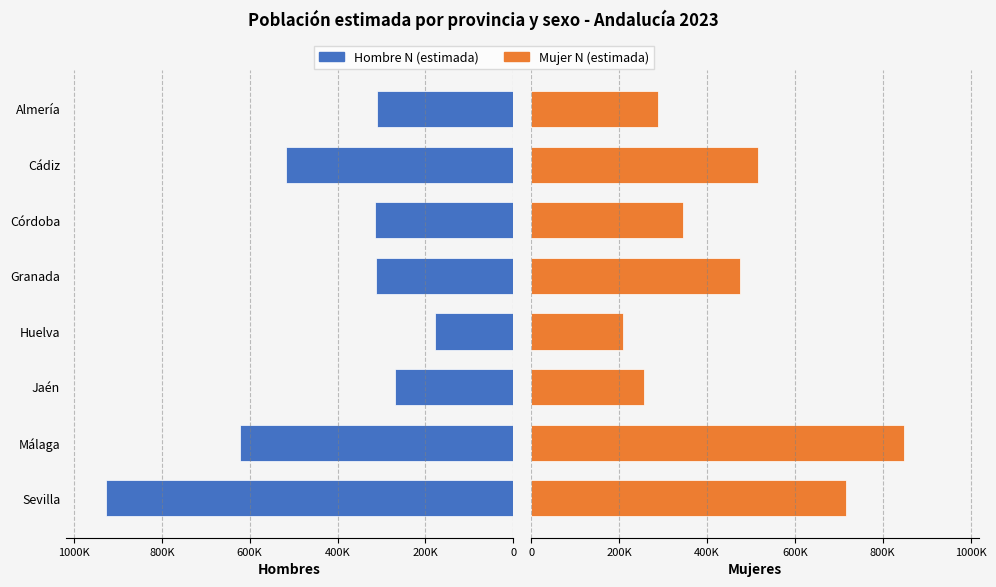

The Mujer N (estimada) series shows 1194699 at Málaga. True or false?

False